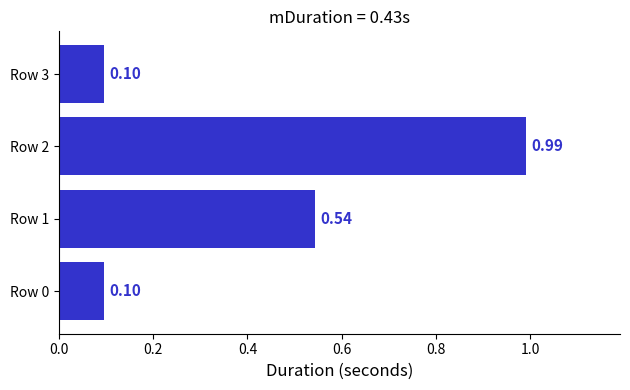

What is the sum of the values at Row 3 and Row 1?

0.6